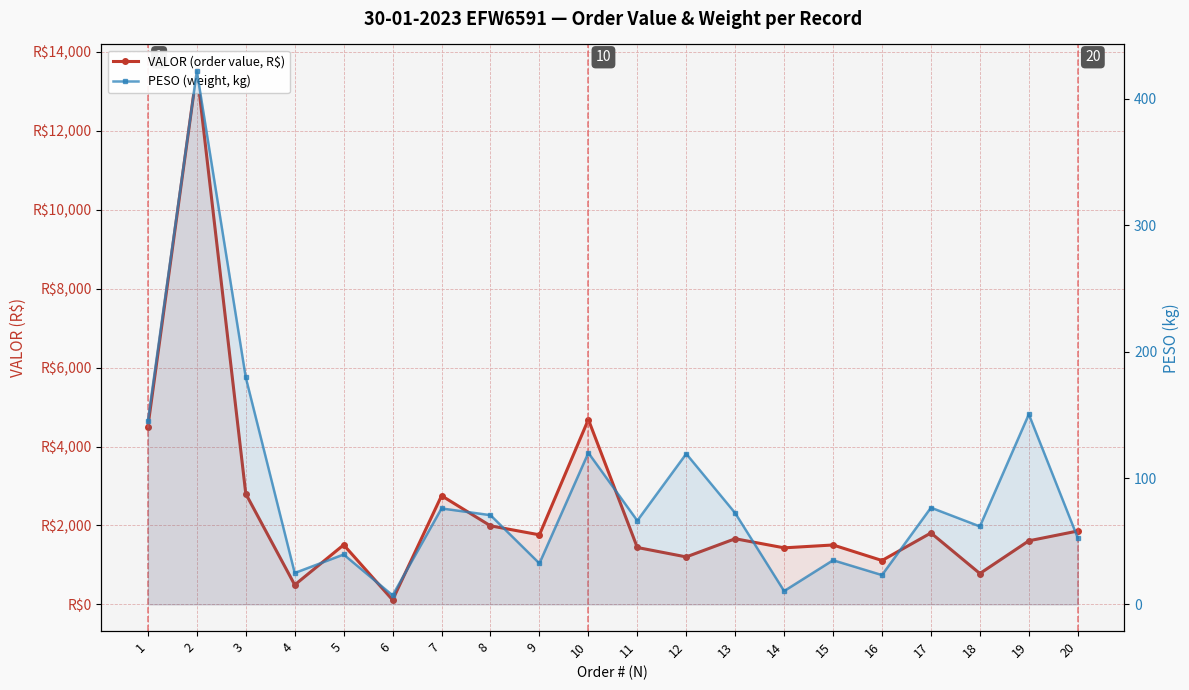

List the series in order of their overall mean, lowest first.

PESO (weight, kg), VALOR (order value, R$)